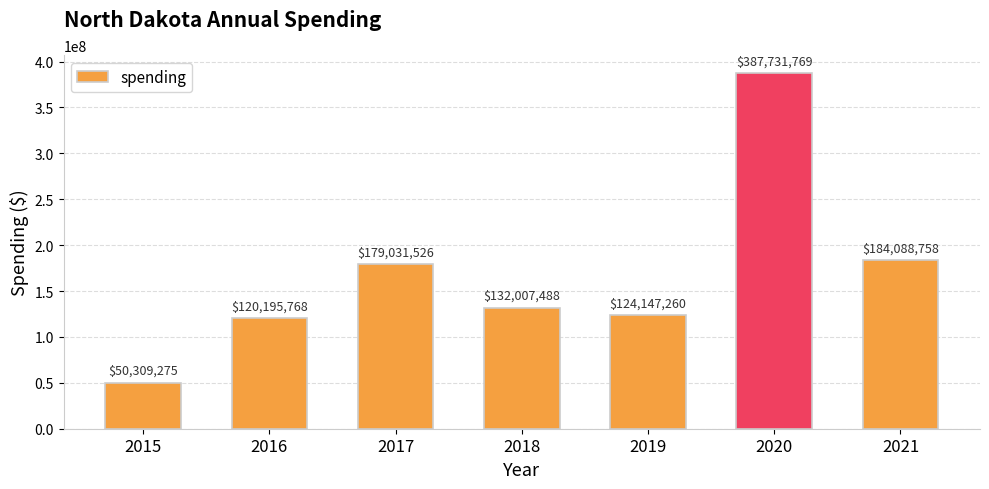

Which has a higher value, 2018 or 2016?

2018